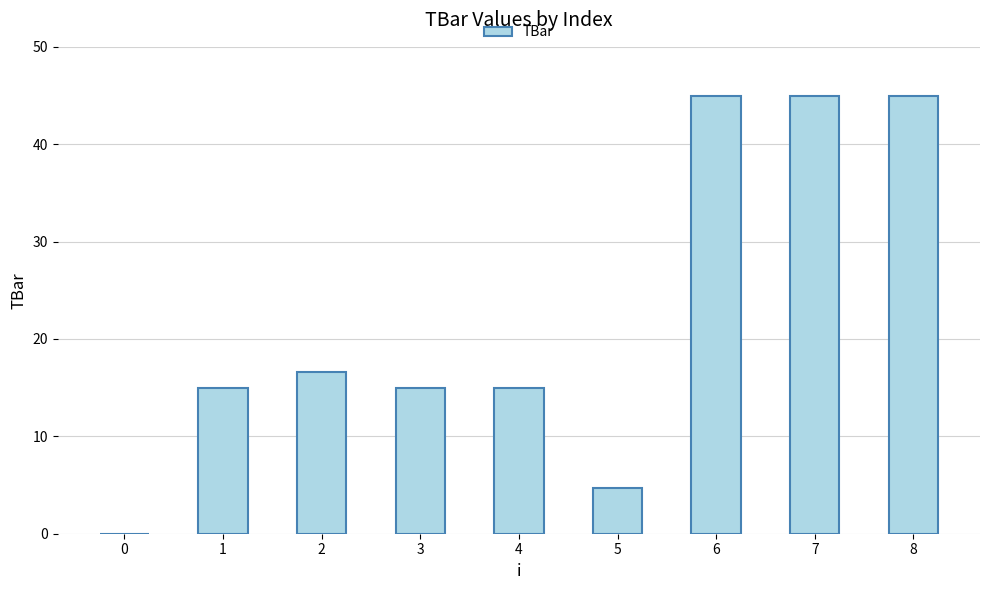

What is the change in value from 0 to 3?

+15.0